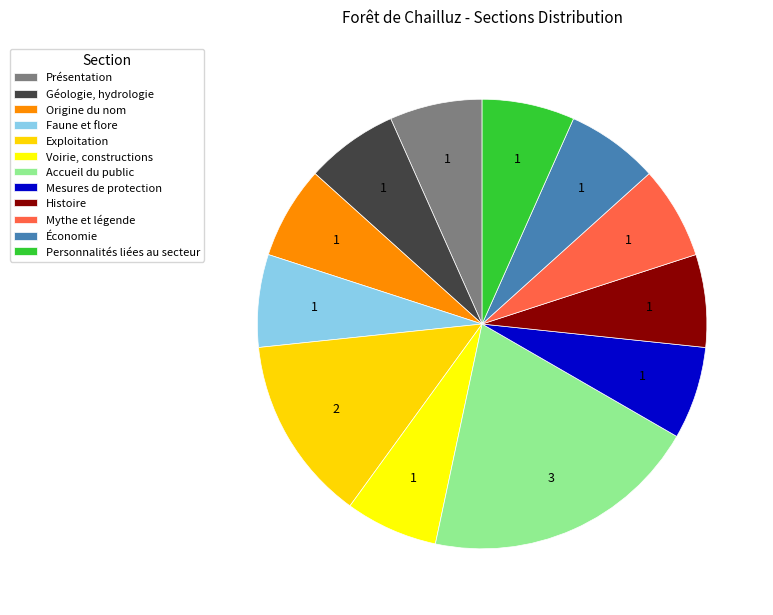

Count the number of slices in the pie.

12